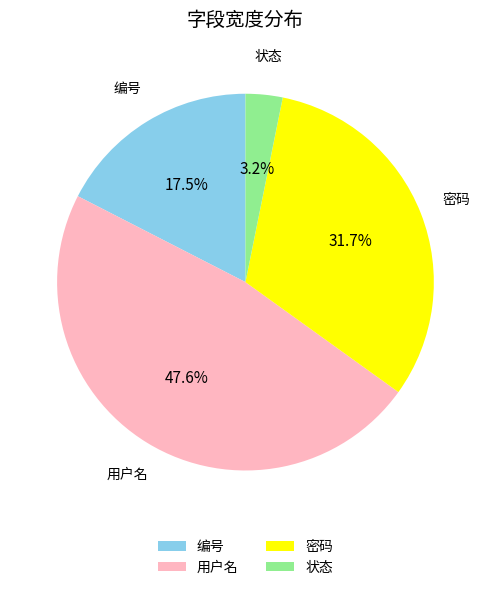

Approximately how many times larger is the value at 密码 compared to 用户名?

0.7